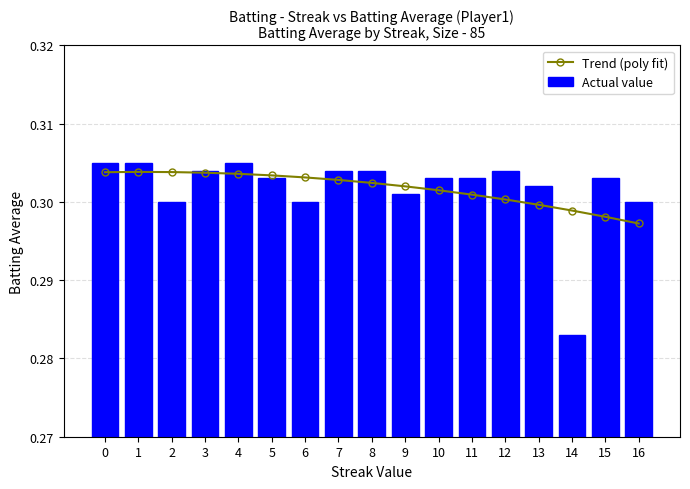

Reading left to right, extract all data points from this chart.

Trend (poly fit): 0.3	0.3	0.3	0.3	0.3	0.3	0.3	0.3	0.3	0.3	0.3	0.3	0.3	0.3	0.3	0.3	0.3
Actual value: 0.3	0.3	0.3	0.3	0.3	0.3	0.3	0.3	0.3	0.3	0.3	0.3	0.3	0.3	0.3	0.3	0.3